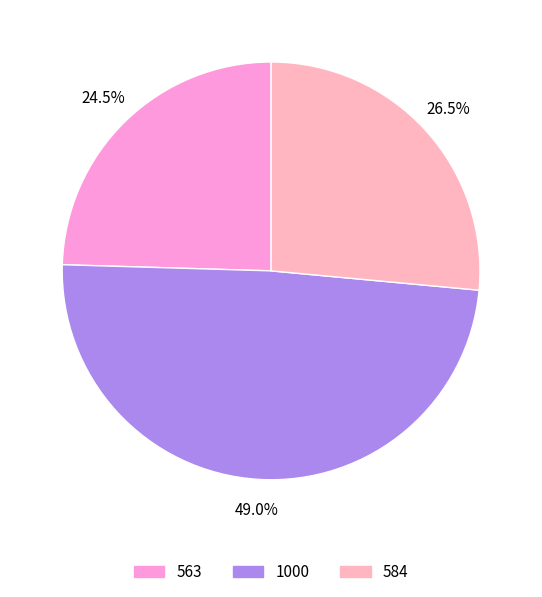

Rank the categories by value from highest to lowest.

1000, 584, 563